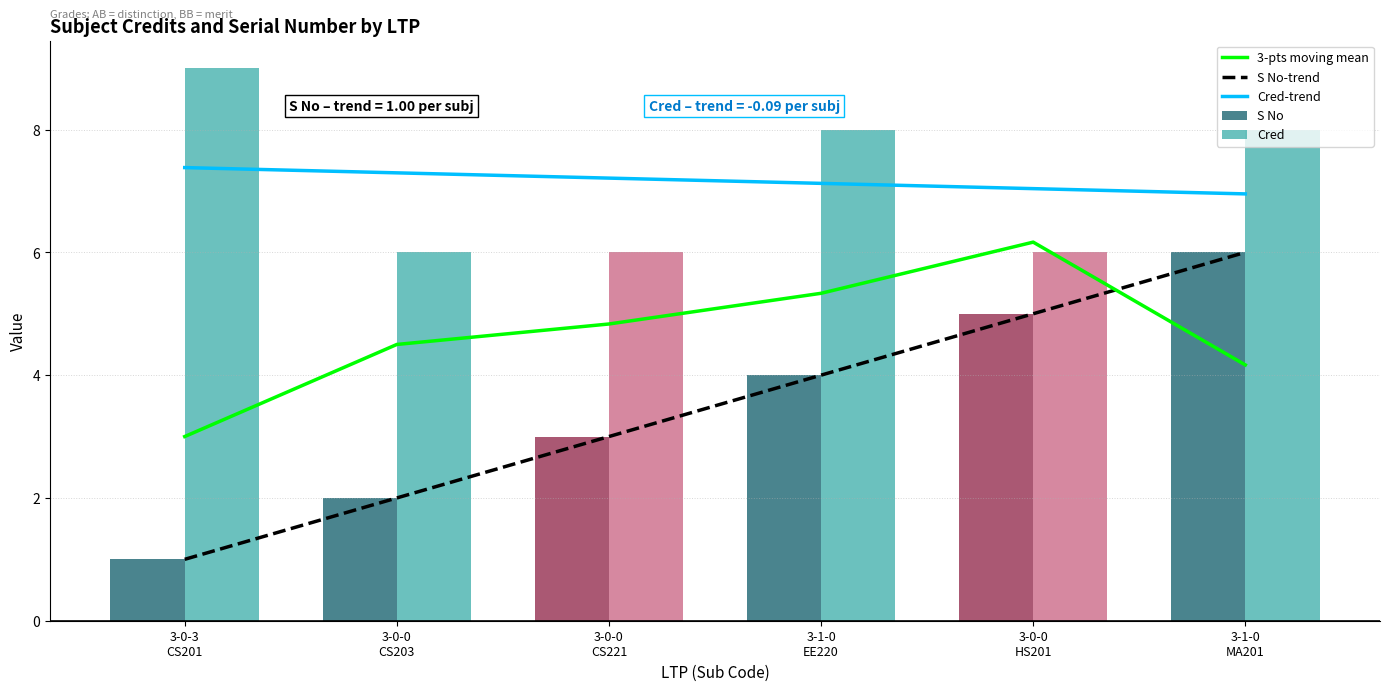

What is the label of the 4th bar from the left?

3-1-0
EE220